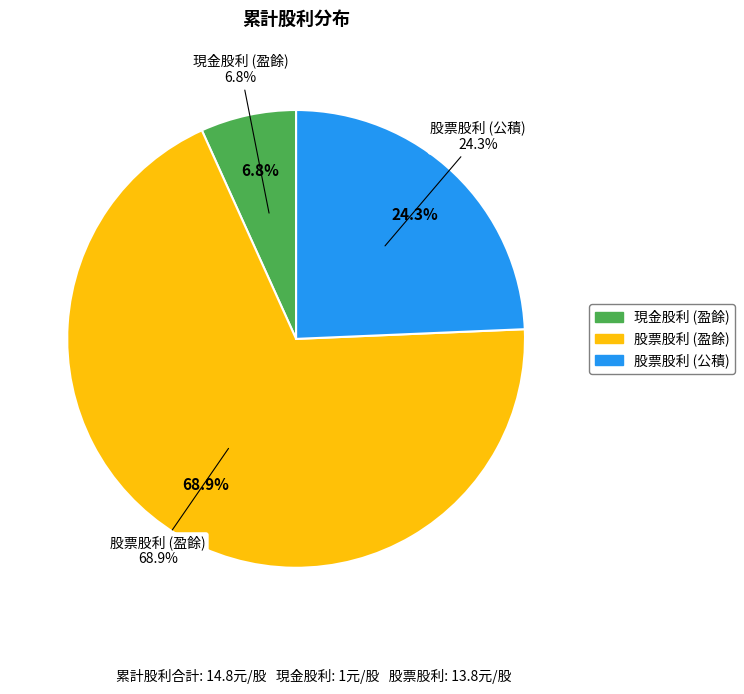

The 現金股利 (公積) slice represents 0% of the pie. True or false?

True